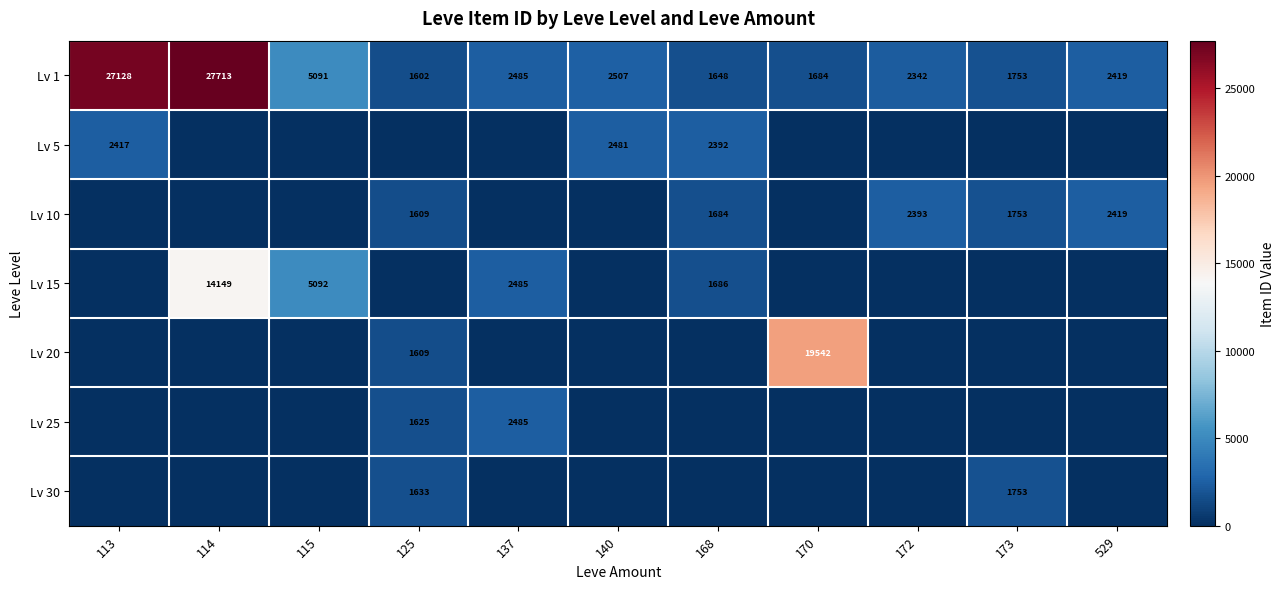

Rank the categories by Lv 1 value from lowest to highest.

125, 168, 170, 173, 172, 529, 137, 140, 115, 113, 114